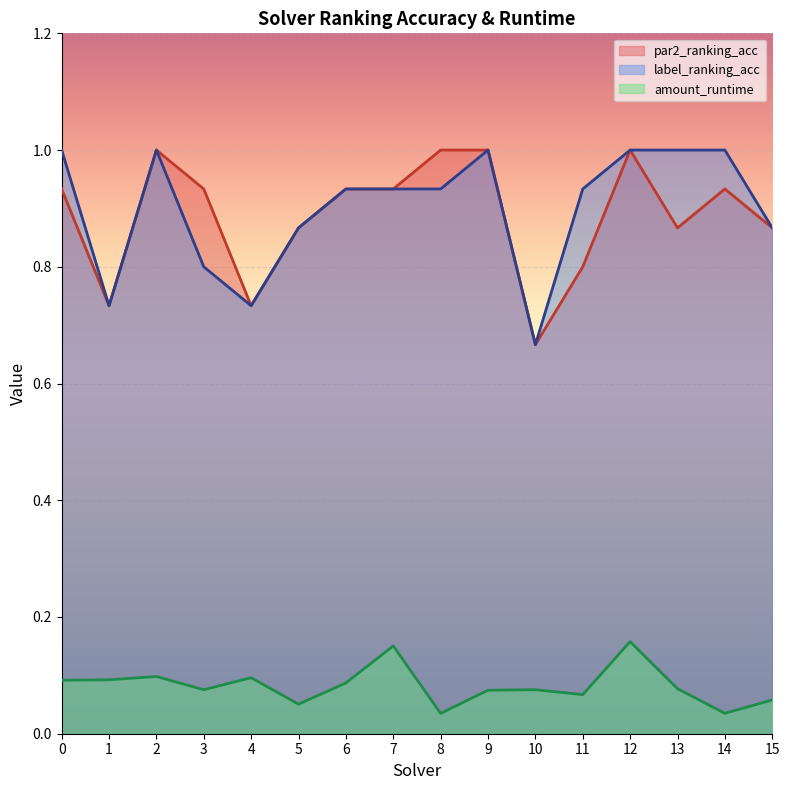

Which has a higher value, 12 or 11?

12